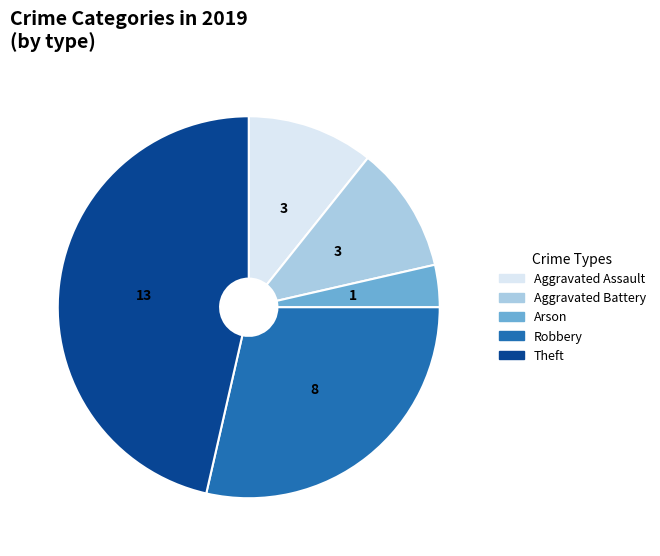

What is the ratio of the value at Theft to the value at Arson?

13.0